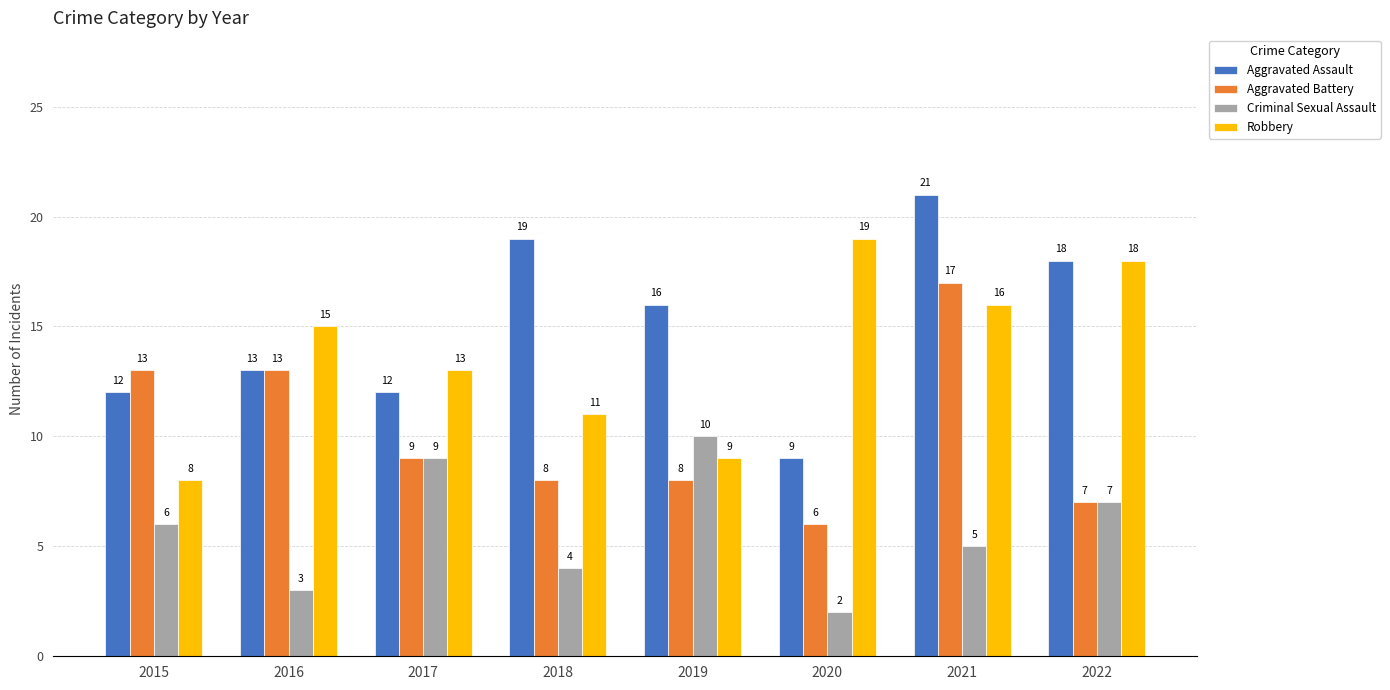

The value of Robbery at 2021 is 10. True or false?

False